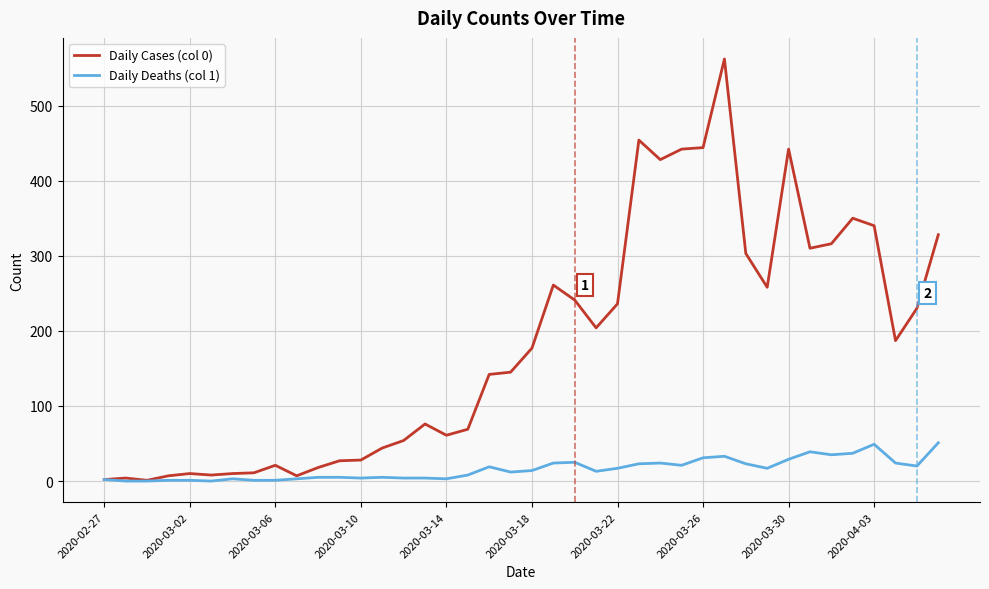

What is the sum of all Daily Deaths (col 1) values?

630